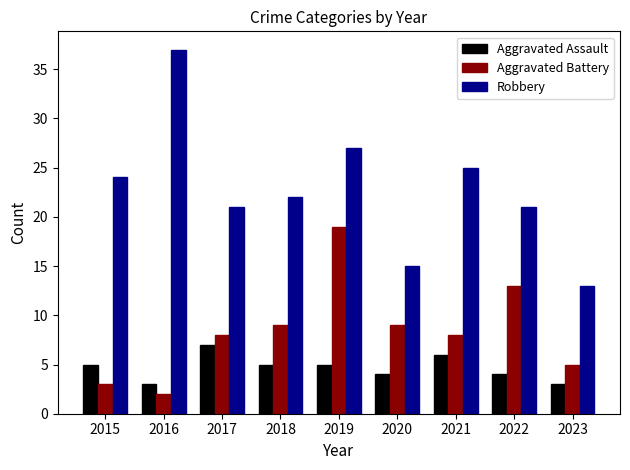

Rank the series by their maximum value, from lowest to highest.

Aggravated Assault, Aggravated Battery, Robbery